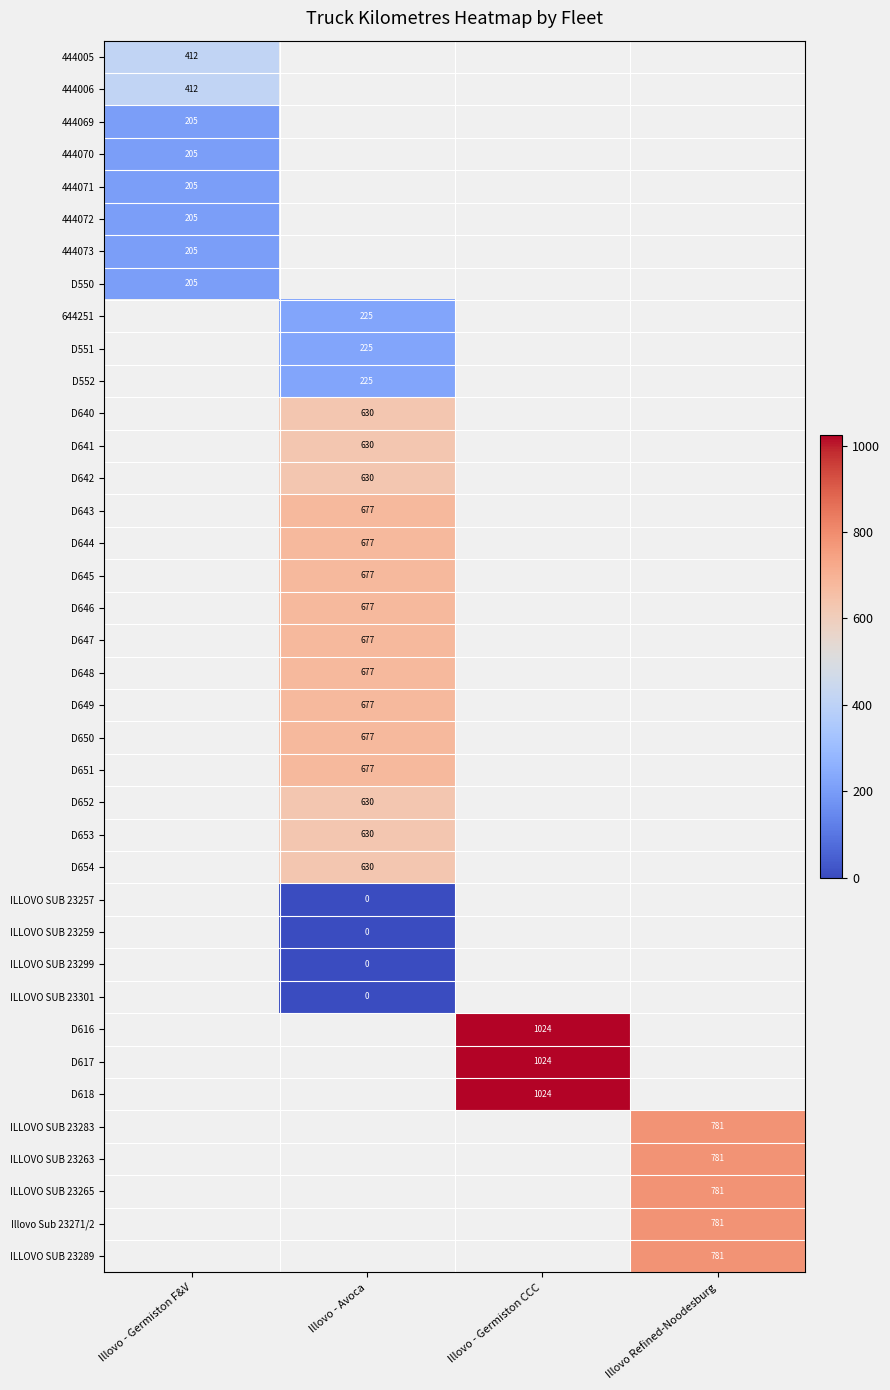

How many categories are shown in the chart?

4